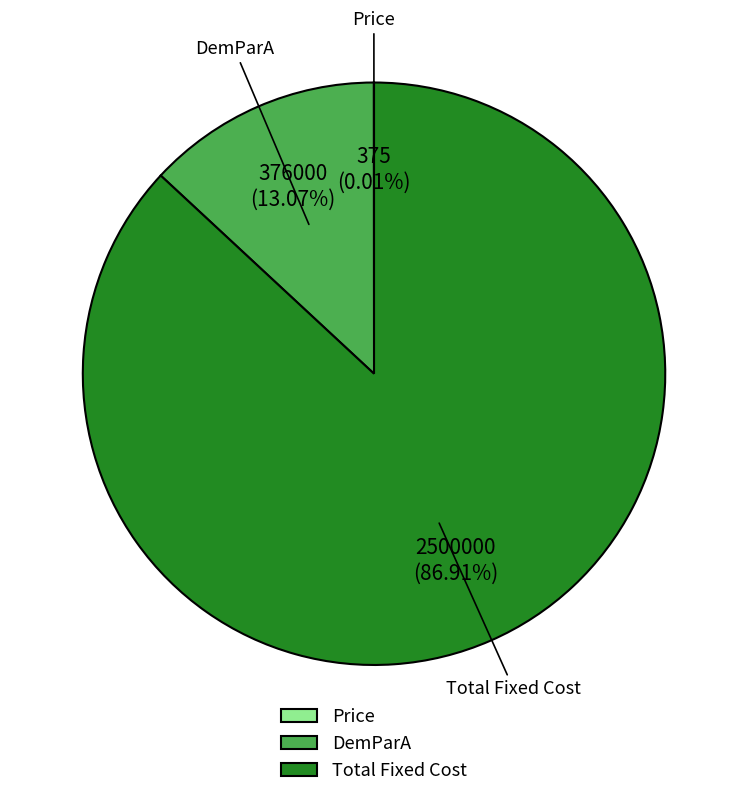

What is the largest slice in the pie chart?

Total Fixed Cost